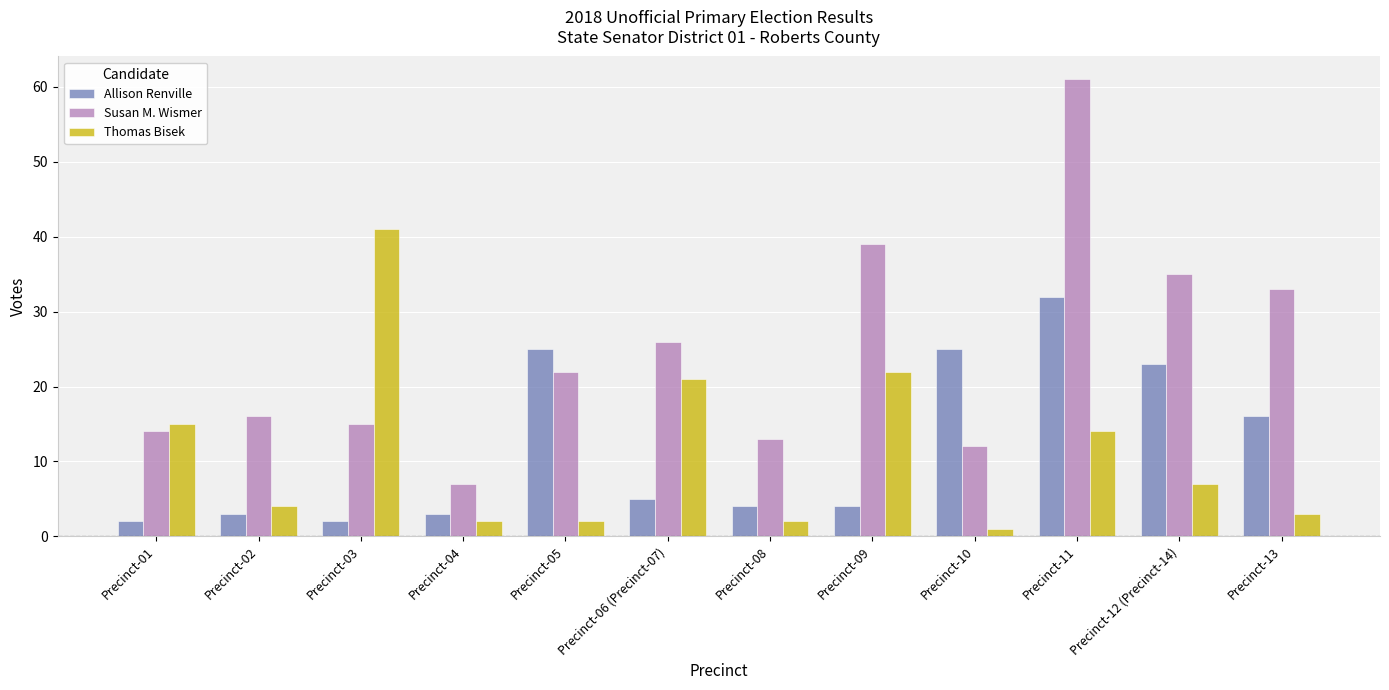

What is the label of the 6th bar from the left?

Precinct-06 (Precinct-07)